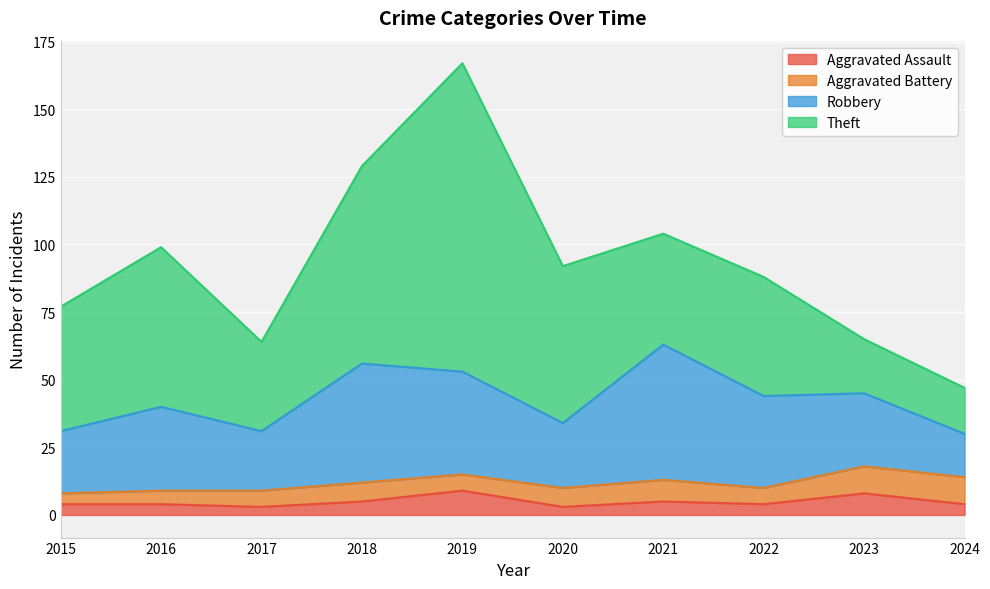

How many lines are shown in the chart?

4